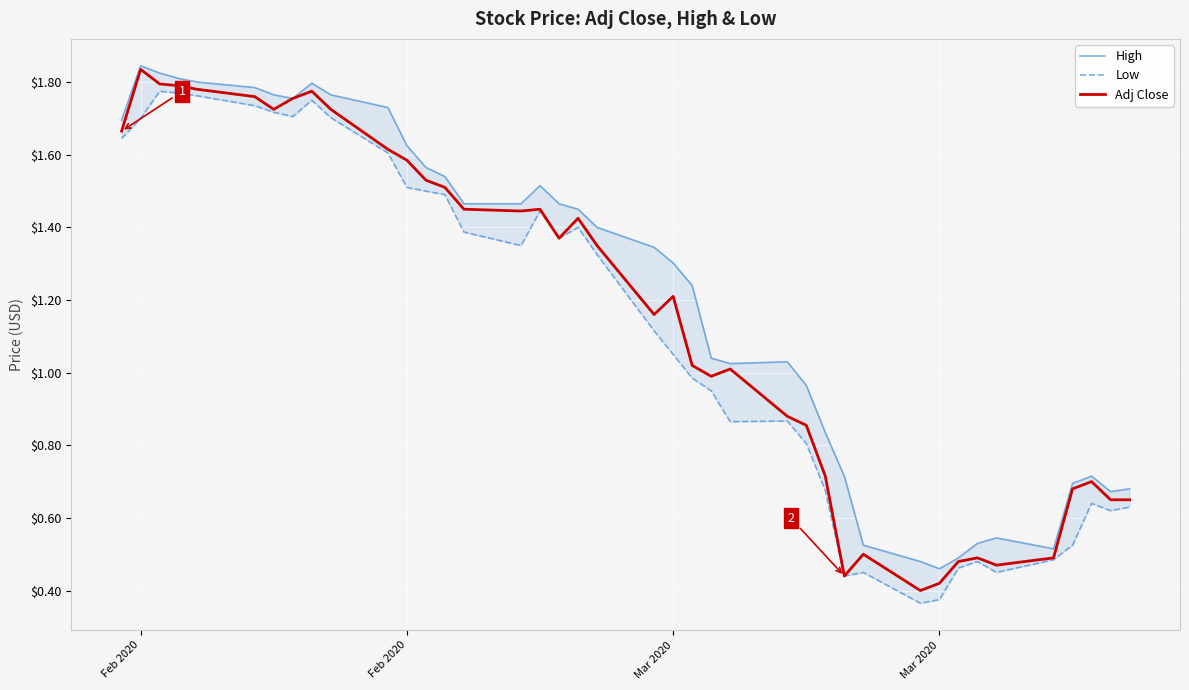

True or false: High and Adj Close intersect in this chart.

False